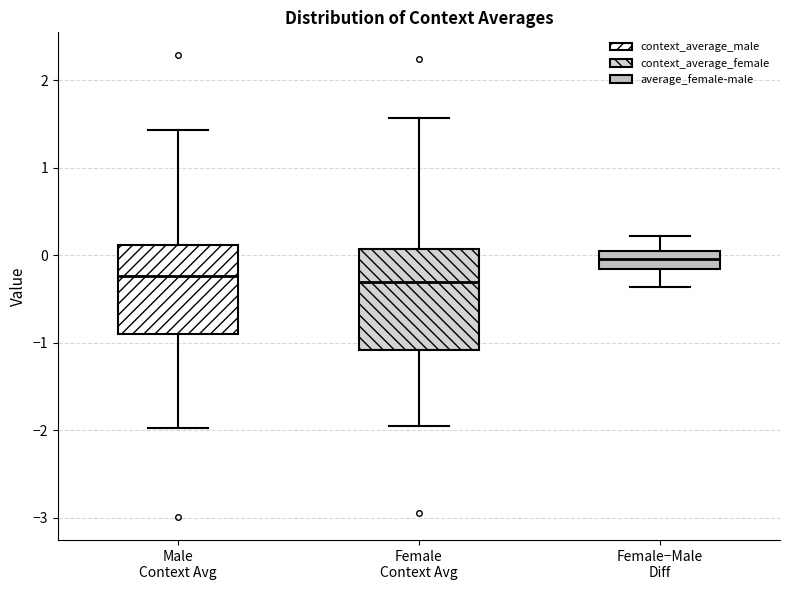

Reading left to right, transcribe this box plot: for each box, give where its median line is, the range the box spans, and where its two whiskers end, as read against the y-axis. The values are not printed on the chart, so give them approximately, as read against the axis.

Male Context Avg: median -0.2, box -0.9 to 0.1, whiskers -2.0 to 1.4
Female Context Avg: median -0.3, box -1.1 to 0.1, whiskers -1.9 to 1.6
Female−Male Diff: median 0.0 (inside the box), box -0.2 to 0.0, whiskers -0.4 to 0.2